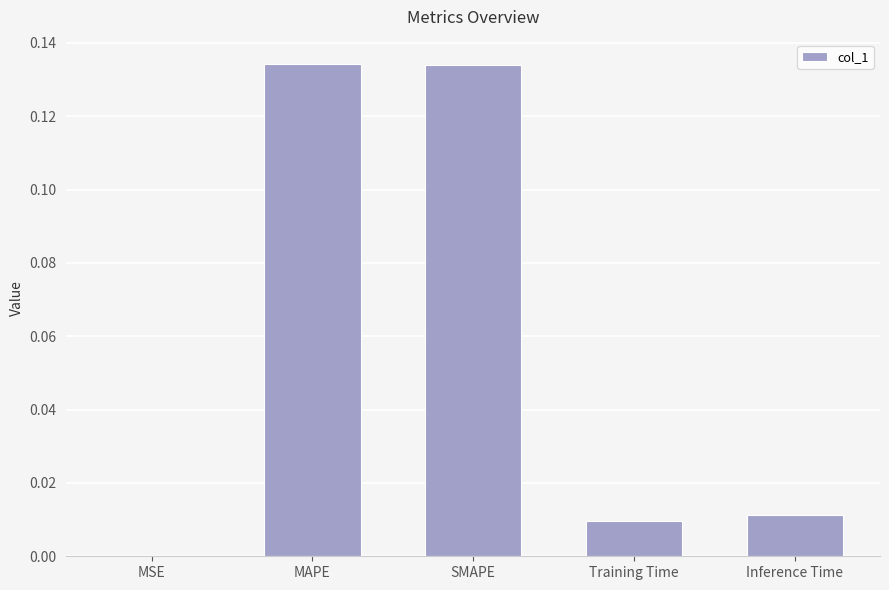

What is the sum of all values?

0.3